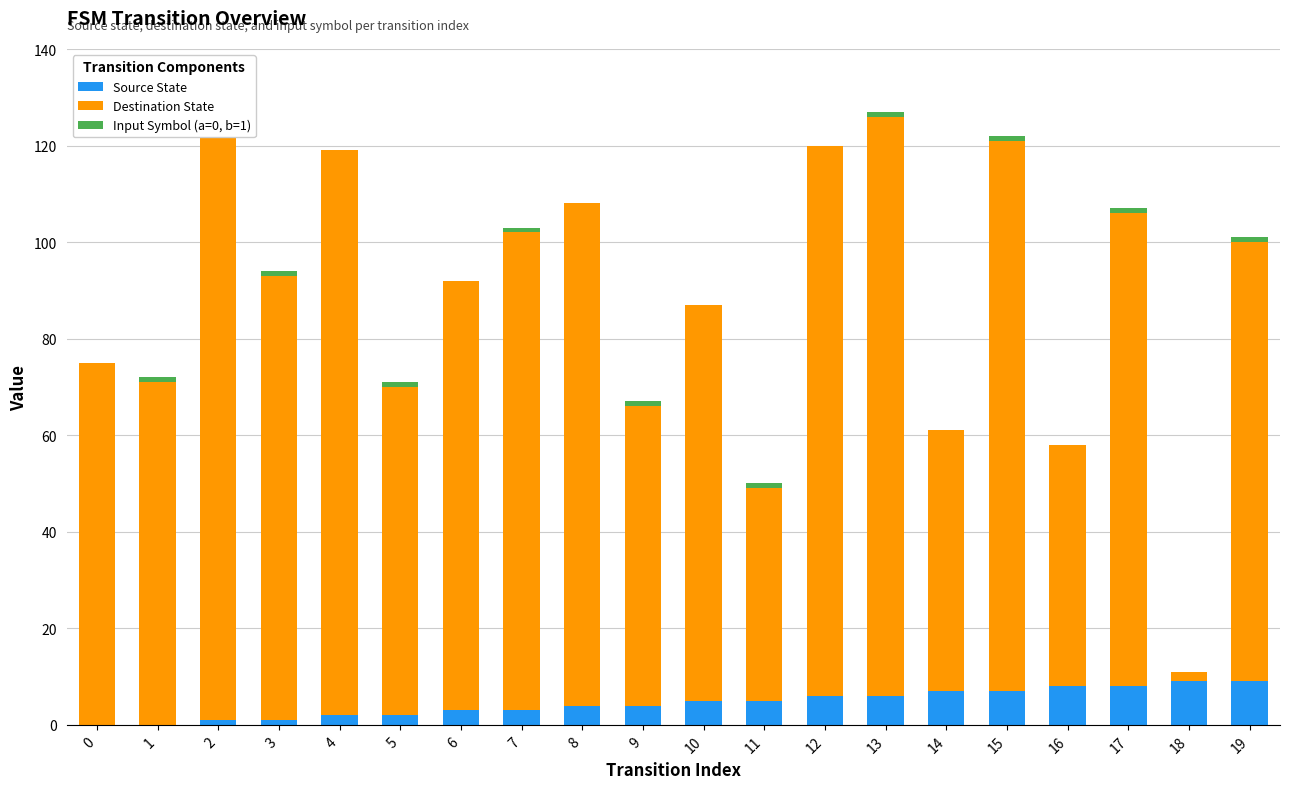

What are all the series names shown in the legend?

Source State, Destination State, Input Symbol (a=0, b=1)